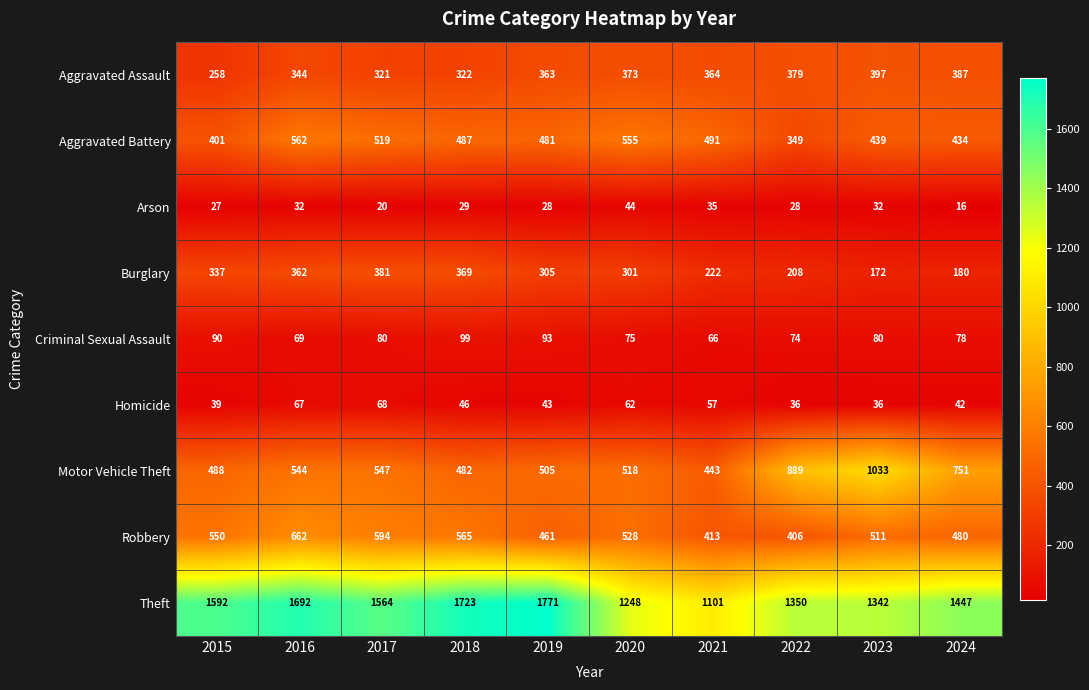

What is the average value of the Burglary series?

284